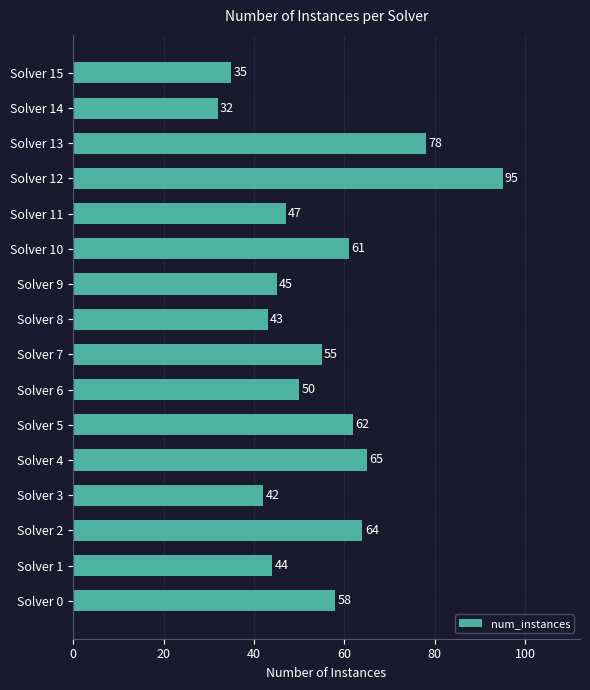

List the labels in order of value, smallest first.

Solver 14, Solver 15, Solver 3, Solver 8, Solver 1, Solver 9, Solver 11, Solver 6, Solver 7, Solver 0, Solver 10, Solver 5, Solver 2, Solver 4, Solver 13, Solver 12